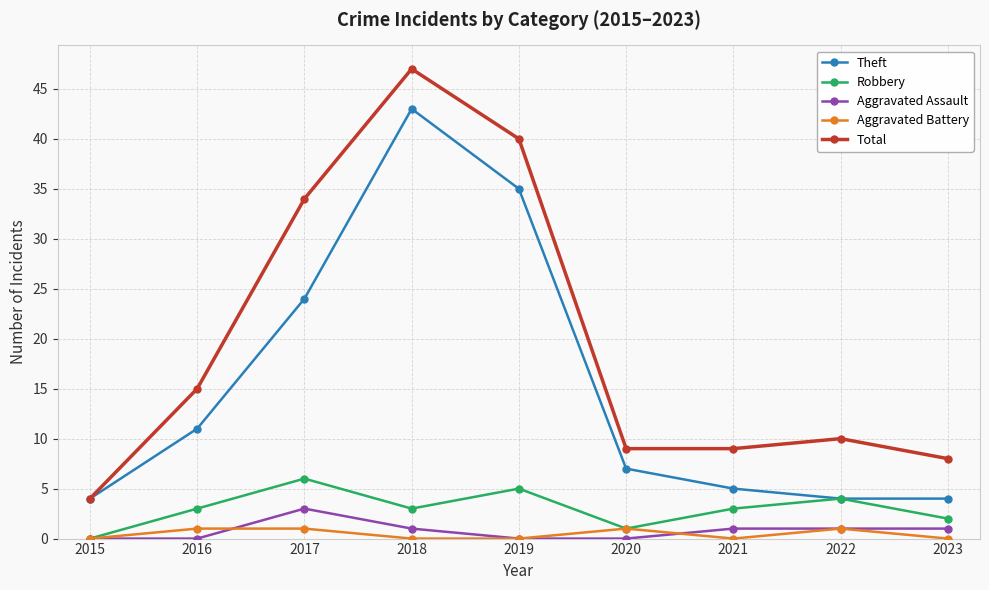

Rank the series by their maximum value, from lowest to highest.

Aggravated Battery, Aggravated Assault, Robbery, Theft, Total